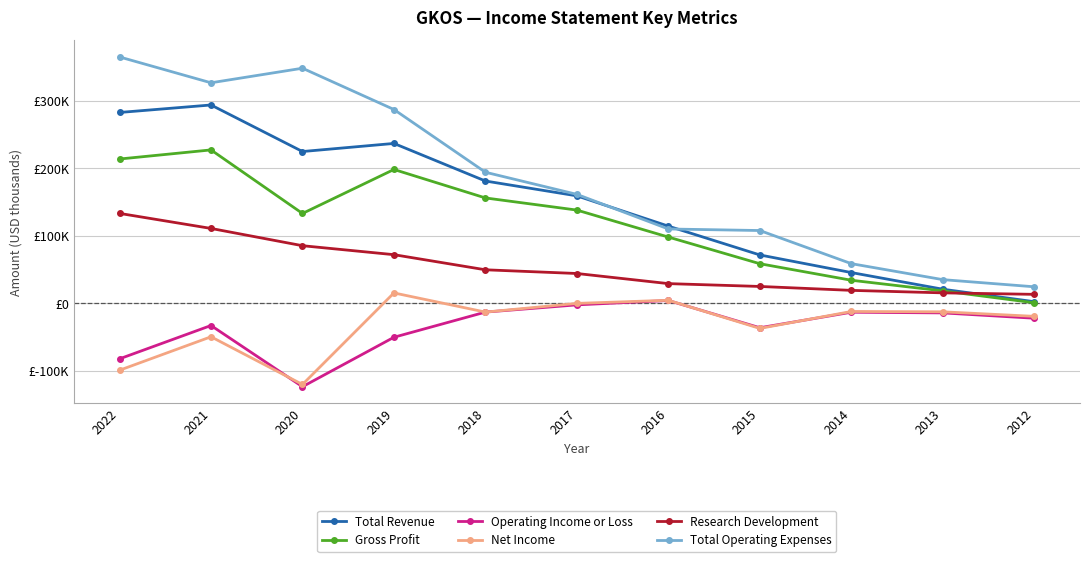

Rank the categories by Total Revenue value from highest to lowest.

2021, 2022, 2019, 2020, 2018, 2017, 2016, 2015, 2014, 2013, 2012